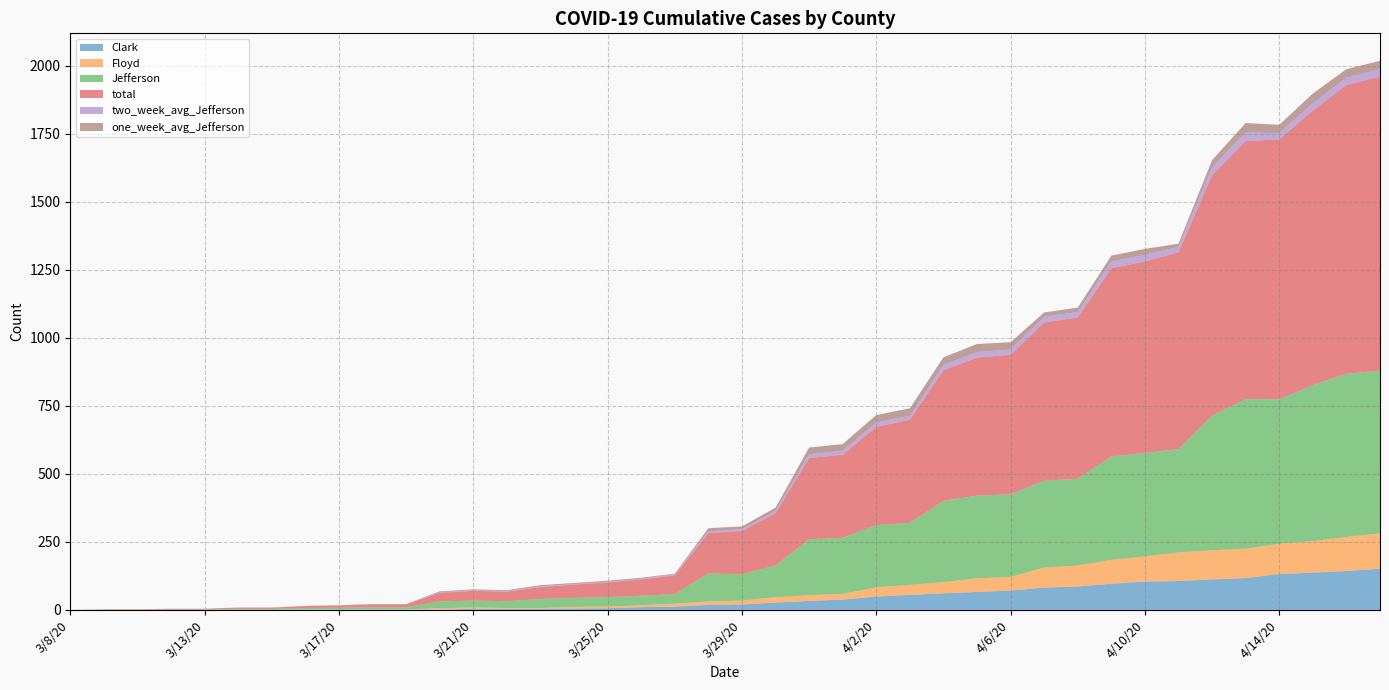

Reading left to right, list all the values displayed in this chart.

total: 3/8/20=0.0	3/9/20=1.0	3/11/20=1.0	3/12/20=2.0	3/13/20=2.0	3/14/20=4.0	3/15/20=4.0	3/16/20=7.0	3/17/20=8.0	3/18/20=10.0	3/19/20=10.0	3/20/20=32.0	3/21/20=36.0	3/22/20=35.0	3/23/20=44.0	3/24/20=49.0	3/25/20=54.0	3/26/20=60.0	3/27/20=69.0	3/28/20=148.0	3/29/20=159.0	3/30/20=193.0	3/31/20=298.0	4/1/20=306.0	4/2/20=362.0	4/3/20=379.0	4/4/20=480.0	4/5/20=508.0	4/6/20=513.0	4/7/20=582.0	4/8/20=593.0	4/9/20=692.0	4/10/20=704.0	4/11/20=724.0	4/12/20=884.0	4/13/20=949.0	4/14/20=956.0	4/15/20=1010.0	4/16/20=1062.0	4/17/20=1081.0
Clark: 3/8/20=0.0	3/9/20=0.0	3/11/20=0.0	3/12/20=0.0	3/13/20=0.0	3/14/20=0.0	3/15/20=0.0	3/16/20=0.0	3/17/20=0.0	3/18/20=1.0	3/19/20=1.0	3/20/20=1.0	3/21/20=4.0	3/22/20=4.0	3/23/20=4.0	3/24/20=5.0	3/25/20=6.0	3/26/20=10.0	3/27/20=12.0	3/28/20=18.0	3/29/20=20.0	3/30/20=27.0	3/31/20=33.0	4/1/20=38.0	4/2/20=49.0	4/3/20=55.0	4/4/20=61.0	4/5/20=66.0	4/6/20=71.0	4/7/20=82.0	4/8/20=86.0	4/9/20=96.0	4/10/20=104.0	4/11/20=106.0	4/12/20=112.0	4/13/20=117.0	4/14/20=132.0	4/15/20=137.0	4/16/20=143.0	4/17/20=151.0
Floyd: 3/8/20=0.0	3/9/20=0.0	3/11/20=0.0	3/12/20=0.0	3/13/20=0.0	3/14/20=0.0	3/15/20=0.0	3/16/20=1.0	3/17/20=1.0	3/18/20=1.0	3/19/20=1.0	3/20/20=5.0	3/21/20=5.0	3/22/20=3.0	3/23/20=3.0	3/24/20=6.0	3/25/20=6.0	3/26/20=7.0	3/27/20=11.0	3/28/20=13.0	3/29/20=14.0	3/30/20=20.0	3/31/20=21.0	4/1/20=21.0	4/2/20=34.0	4/3/20=37.0	4/4/20=41.0	4/5/20=50.0	4/6/20=50.0	4/7/20=74.0	4/8/20=77.0	4/9/20=88.0	4/10/20=93.0	4/11/20=105.0	4/12/20=107.0	4/13/20=108.0	4/14/20=111.0	4/15/20=116.0	4/16/20=125.0	4/17/20=130.0
Jefferson: 3/8/20=0.0	3/9/20=1.0	3/11/20=1.0	3/12/20=2.0	3/13/20=2.0	3/14/20=4.0	3/15/20=4.0	3/16/20=6.0	3/17/20=7.0	3/18/20=8.0	3/19/20=8.0	3/20/20=25.0	3/21/20=25.0	3/22/20=25.0	3/23/20=33.0	3/24/20=33.0	3/25/20=35.0	3/26/20=35.0	3/27/20=35.0	3/28/20=103.0	3/29/20=97.0	3/30/20=116.0	3/31/20=206.0	4/1/20=206.0	4/2/20=228.0	4/3/20=228.0	4/4/20=299.0	4/5/20=304.0	4/6/20=304.0	4/7/20=319.0	4/8/20=319.0	4/9/20=380.0	4/10/20=380.0	4/11/20=380.0	4/12/20=495.0	4/13/20=550.0	4/14/20=531.0	4/15/20=573.0	4/16/20=600.0	4/17/20=599.0
two_week_avg_Jefferson: 3/8/20=0.0	3/9/20=0.1	3/11/20=0.1	3/12/20=0.1	3/13/20=0.1	3/14/20=0.3	3/15/20=0.3	3/16/20=0.4	3/17/20=0.5	3/18/20=0.6	3/19/20=0.6	3/20/20=1.8	3/21/20=2.6	3/22/20=2.5	3/23/20=3.1	3/24/20=2.3	3/25/20=2.4	3/26/20=2.4	3/27/20=4.8	3/28/20=7.1	3/29/20=6.6	3/30/20=7.9	3/31/20=14.2	4/1/20=14.1	4/2/20=15.7	4/3/20=14.5	4/4/20=19.6	4/5/20=19.9	4/6/20=19.4	4/7/20=20.4	4/8/20=20.3	4/9/20=24.6	4/10/20=24.6	4/11/20=19.8	4/12/20=28.4	4/13/20=31.0	4/14/20=23.2	4/15/20=26.2	4/16/20=26.6	4/17/20=26.5
one_week_avg_Jefferson: 3/8/20=0.0	3/9/20=0.1	3/11/20=0.1	3/12/20=0.3	3/13/20=0.3	3/14/20=0.6	3/15/20=0.6	3/16/20=0.7	3/17/20=0.9	3/18/20=1.0	3/19/20=0.9	3/20/20=3.3	3/21/20=3.0	3/22/20=3.0	3/23/20=3.9	3/24/20=3.7	3/25/20=3.9	3/26/20=3.9	3/27/20=1.4	3/28/20=11.1	3/29/20=10.3	3/30/20=11.9	3/31/20=24.7	4/1/20=24.4	4/2/20=27.6	4/3/20=27.6	4/4/20=28.0	4/5/20=29.6	4/6/20=26.9	4/7/20=16.1	4/8/20=16.1	4/9/20=21.7	4/10/20=21.7	4/11/20=11.6	4/12/20=27.3	4/13/20=35.1	4/14/20=30.3	4/15/20=36.3	4/16/20=31.4	4/17/20=31.3